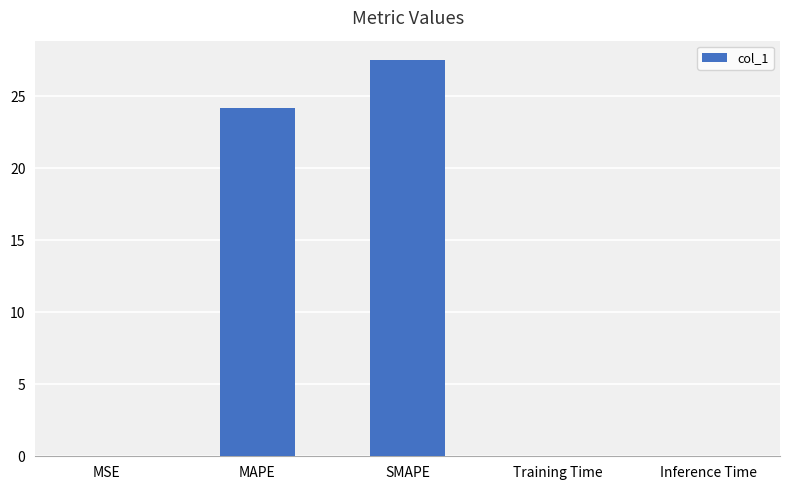

Is it true that the value at MAPE is 10.5?

False